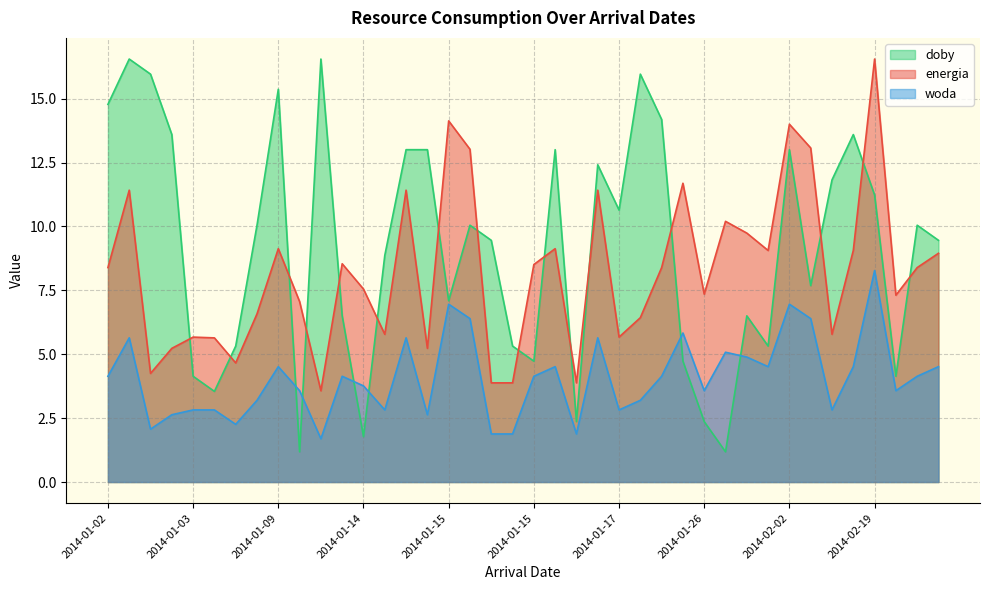

Reading left to right, what are all the values shown in this chart?

energia: 8.4	11.4	4.2	5.2	5.7	5.6	4.7	6.6	9.1	7.1	3.6	8.5	7.5	5.8	11.4	5.2	14.1	13.0	3.9	3.9	8.5	9.1	3.9	11.4	5.7	6.4	8.4	11.7	7.3	10.2	9.7	9.1	14.0	13.1	5.8	9.1	16.6	7.3	8.4	8.9
woda: 4.1	5.6	2.1	2.6	2.8	2.8	2.3	3.2	4.5	3.6	1.7	4.1	3.8	2.8	5.6	2.6	7.0	6.4	1.9	1.9	4.1	4.5	1.9	5.6	2.8	3.2	4.1	5.8	3.6	5.1	4.9	4.5	7.0	6.4	2.8	4.5	8.3	3.6	4.1	4.5
doby: 14.8	16.6	16.0	13.6	4.1	3.5	5.3	10.0	15.4	1.2	16.6	6.5	1.8	8.9	13.0	13.0	7.1	10.0	9.5	5.3	4.7	13.0	2.4	12.4	10.6	16.0	14.2	4.7	2.4	1.2	6.5	5.3	13.0	7.7	11.8	13.6	11.2	4.1	10.0	9.5